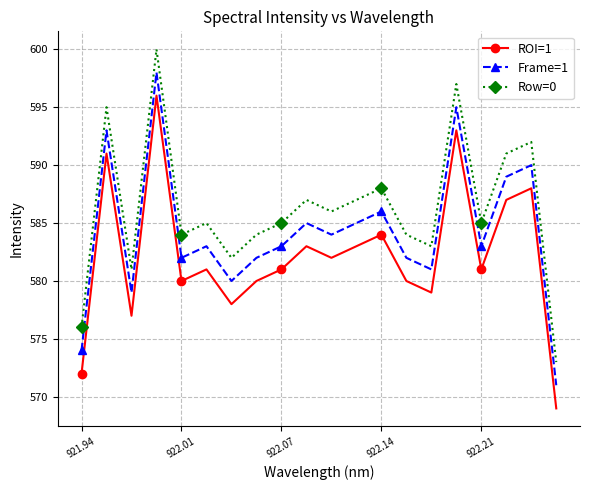

How many distinct data groups are displayed?

3